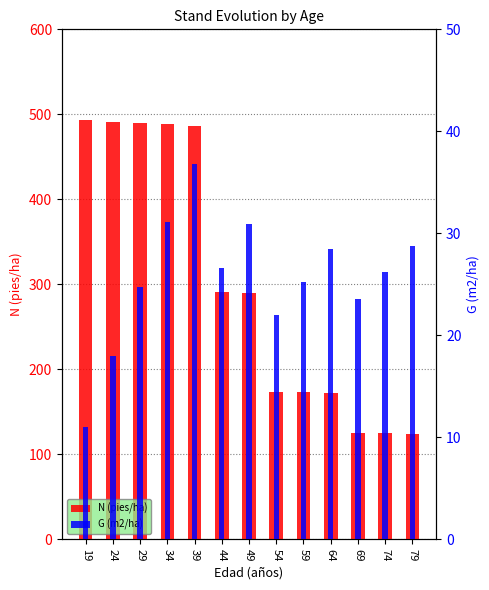

Reading left to right, list all the values displayed in this chart.

N (pies/ha): 493.2	491.5	489.8	488.1	486.4	290.8	289.8	173.3	172.7	172.1	125.2	124.8	124.3
G (m2/ha): 11.0	18.0	24.8	31.1	36.8	26.6	30.9	22.0	25.3	28.4	23.5	26.2	28.8